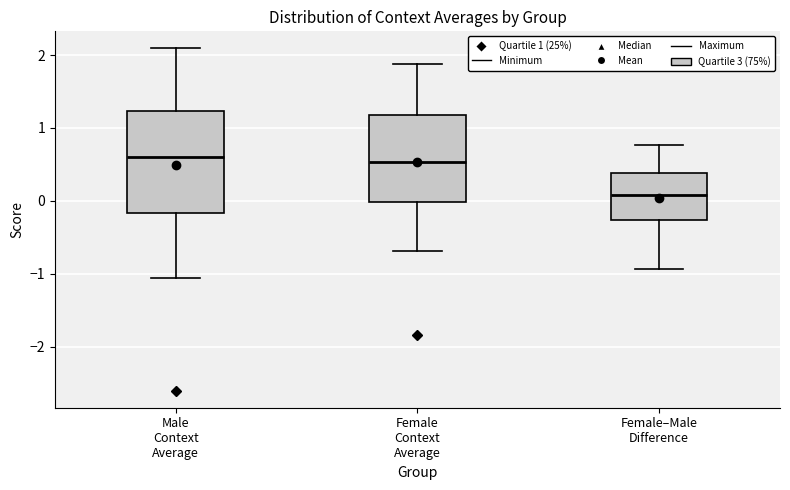

Reading left to right, read every box against the y-axis: the position of its median line, the range the box covers, and the ends of its whiskers. The values are not printed on the chart, so give them approximately, as read against the axis.

Male Context Average: median 0.6, box -0.2 to 1.2, whiskers -1.1 to 2.1
Female Context Average: median 0.5, box 0.0 to 1.2, whiskers -0.7 to 1.9
Female–Male Difference: median 0.1, box -0.3 to 0.4, whiskers -0.9 to 0.8